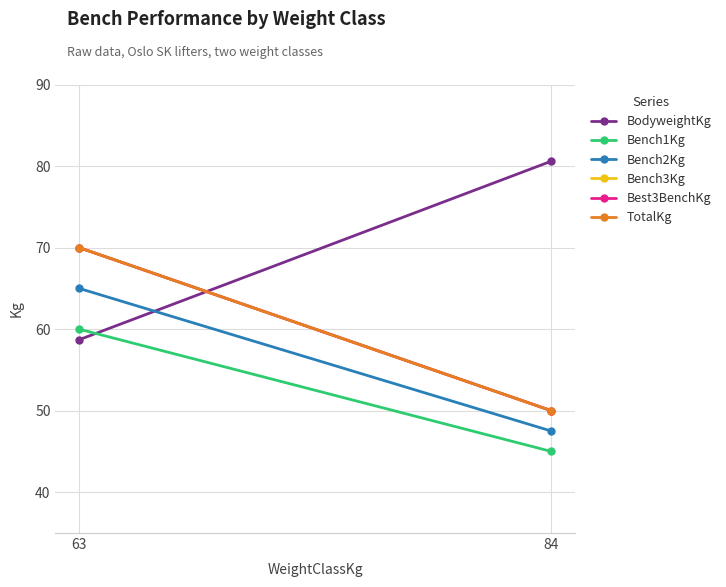

At how many categories does at least one series exceed 57?

2